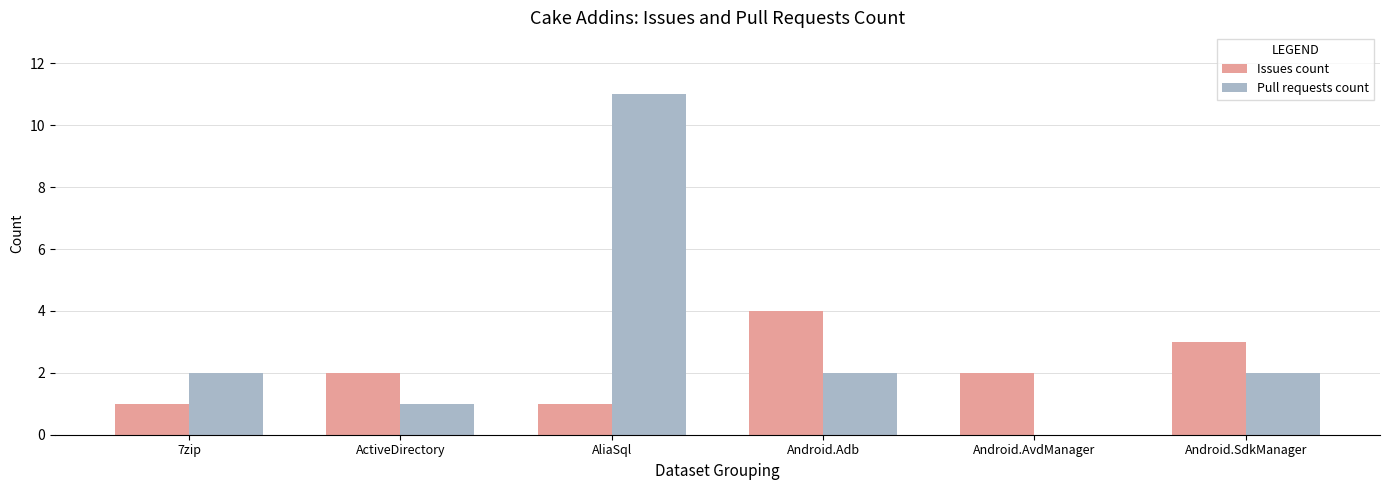

What value does the Issues count series have at Android.Adb?

4